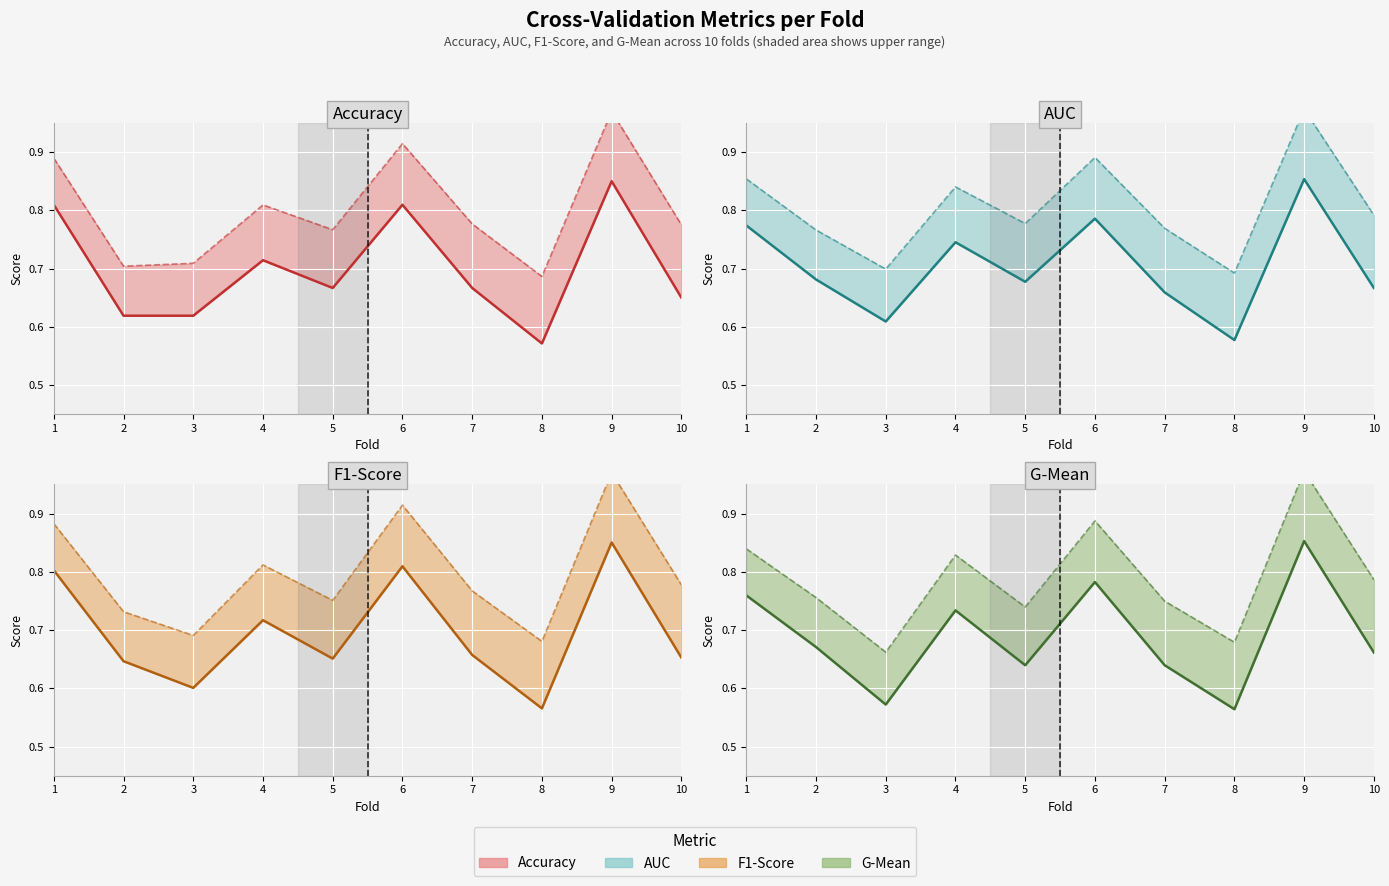

True or false: auc has a value of 0.7 at 2.

True